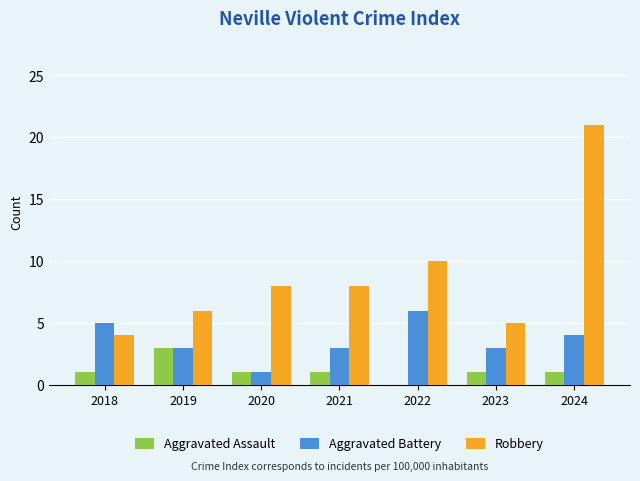

True or false: Robbery has a value of 8 at 2020.

True